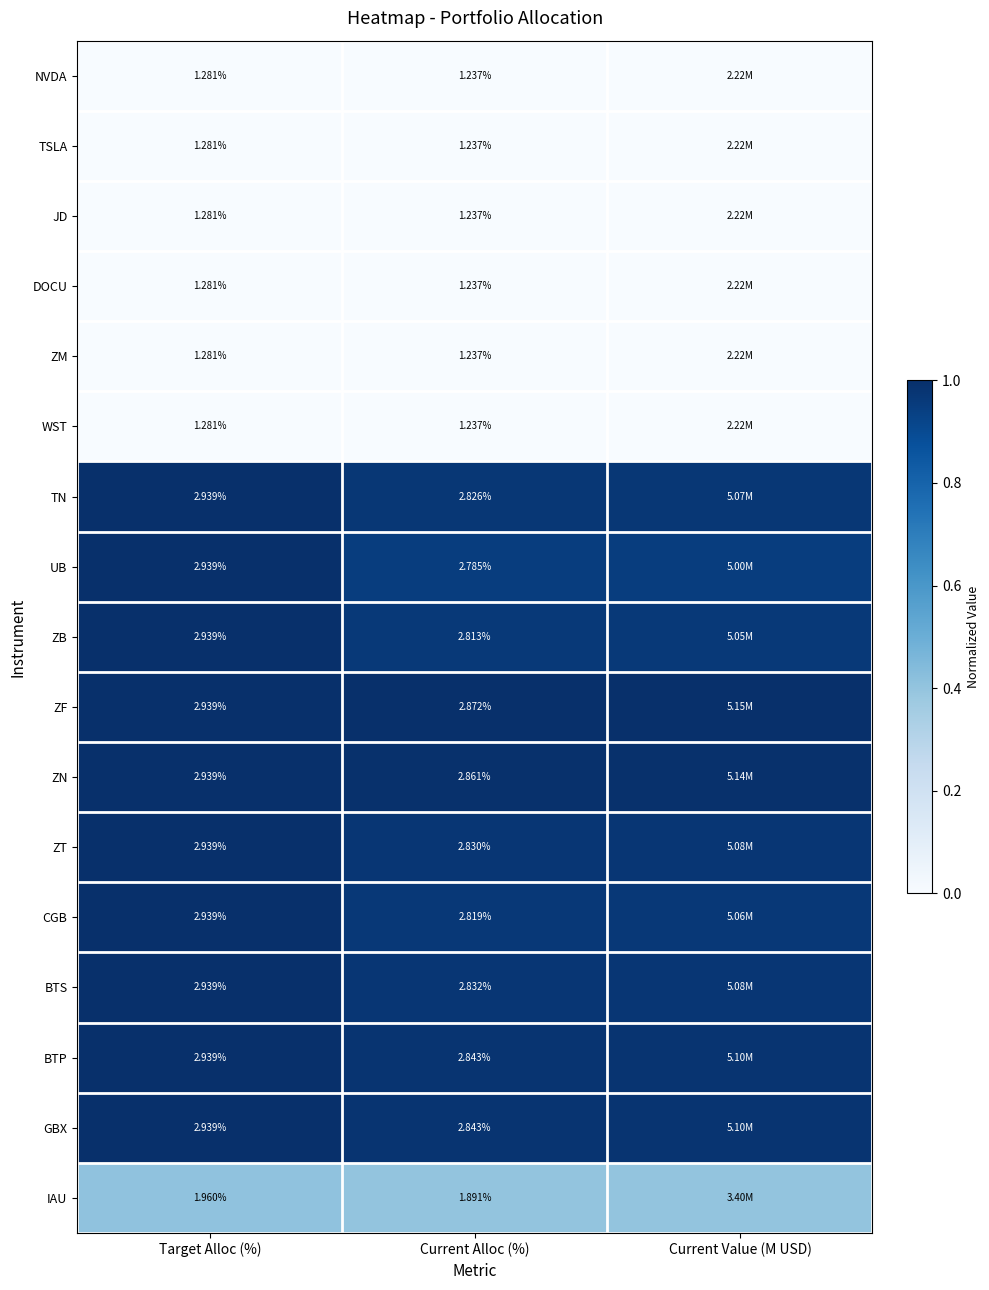

Which series has the largest total across all categories?

ZF